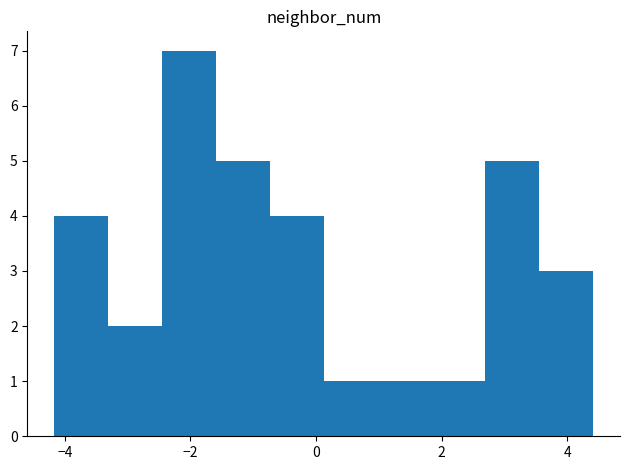

Reading left to right, list every bar in this chart as the range it spans on the x-axis followed by its height. Neither the bar edges nor the heights are printed on the chart, so give them approximately, as read against the axes.

-4.2 to -3.4: 4
-3.4 to -2.4: 2
-2.4 to -1.6: 7
-1.6 to -0.8: 5
-0.8 to 0.2: 4
0.2 to 1.0: 1
1.0 to 1.8: 1
1.8 to 2.6: 1
2.6 to 3.6: 5
3.6 to 4.4: 3